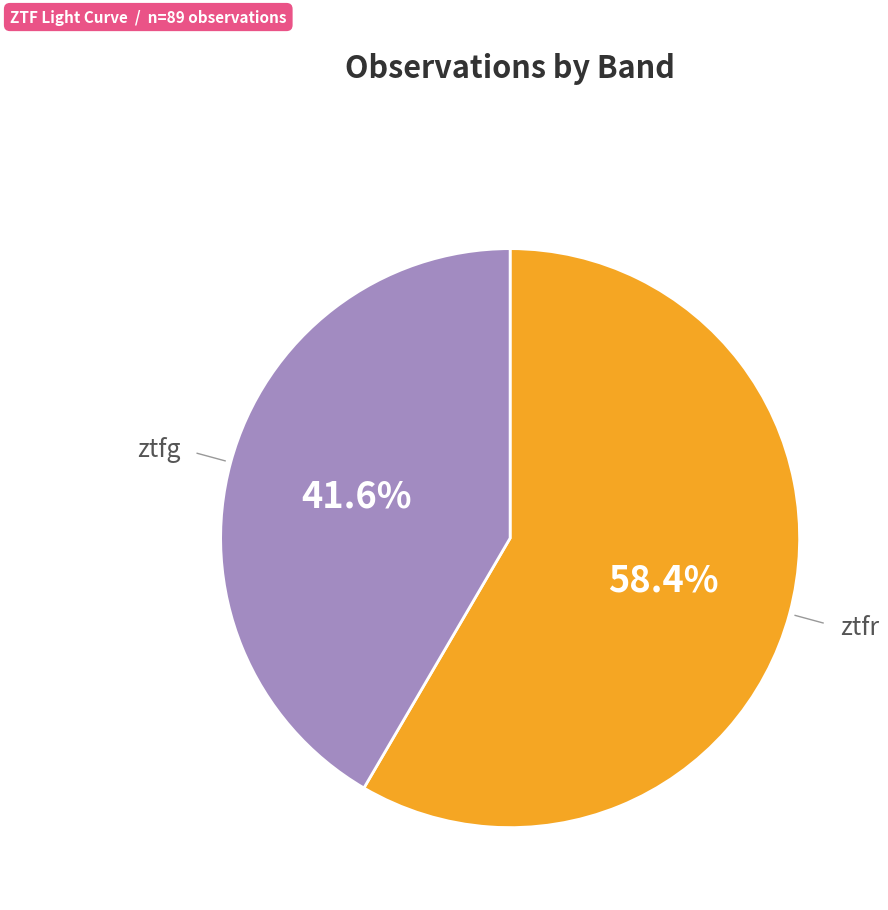

Do ztfr and ztfg together represent more than half of the pie?

Yes